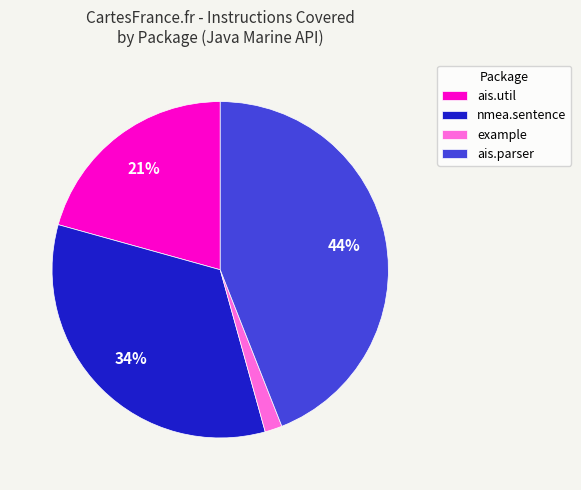

Is the sum of nmea.sentence and ais.parser greater than half?

Yes